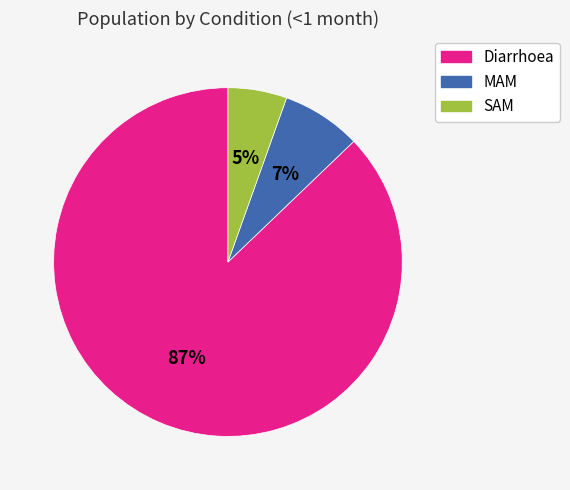

What percentage is the SAM slice, to the nearest percent?

5%